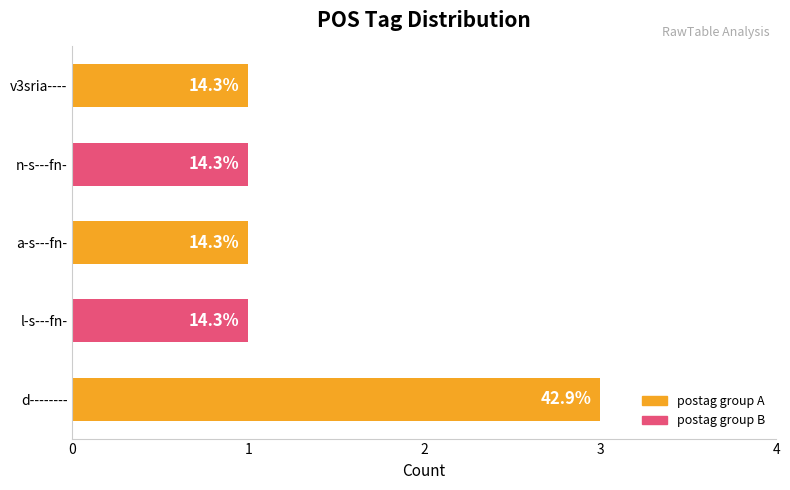

Are the bars grouped side by side (vs. stacked)?

No